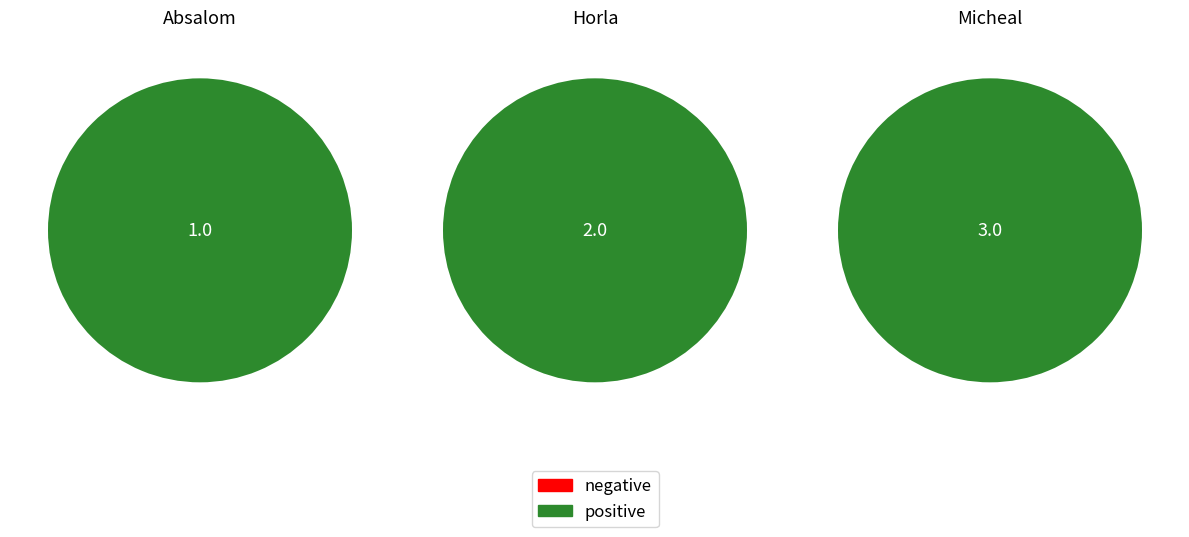

To the nearest percent, what percentage of the pie is Horla?

33%